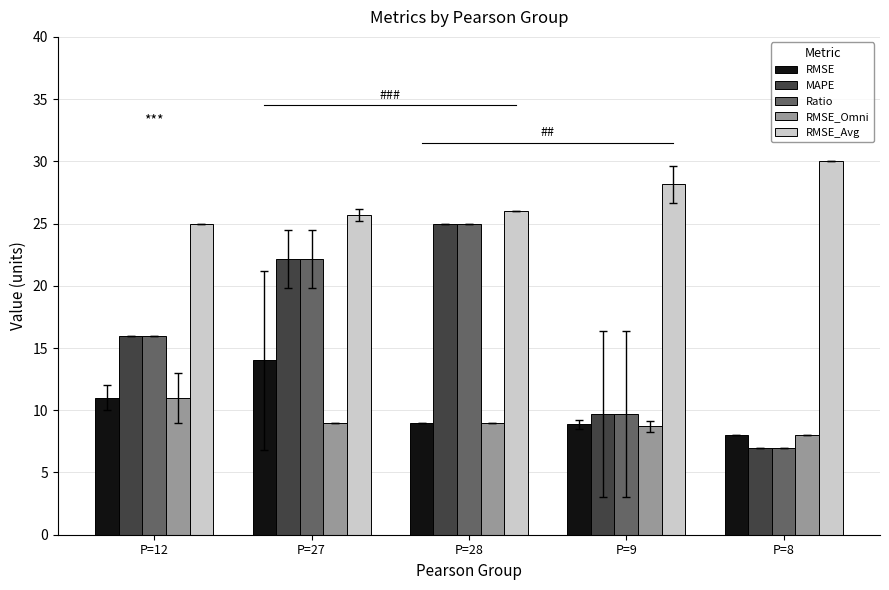

What is the difference between the second highest and second lowest values in the MAPE series?

12.5